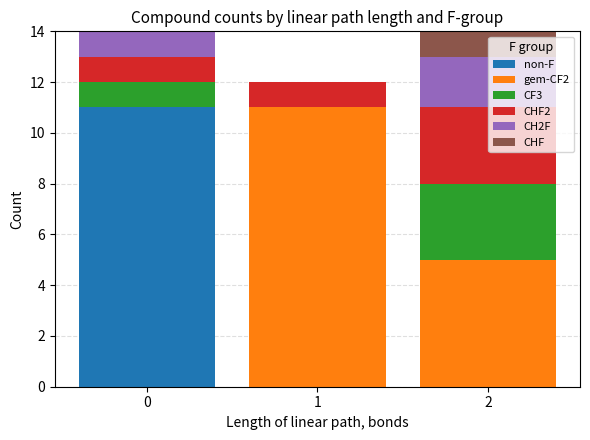

True or false: non-F has a value of 11 at 0.

True